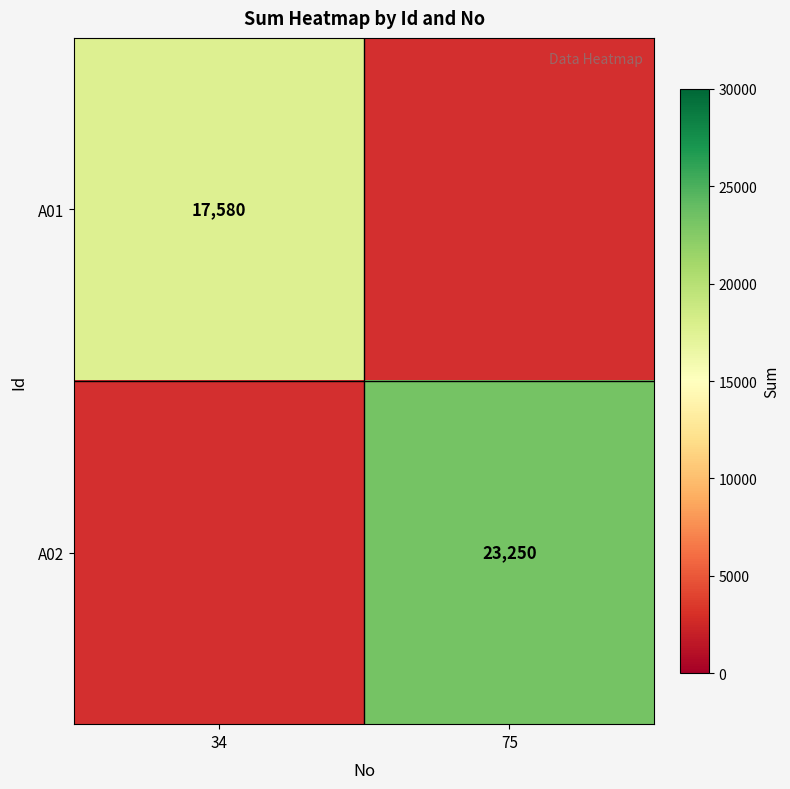

Which has a higher value, 34 or 75?

75